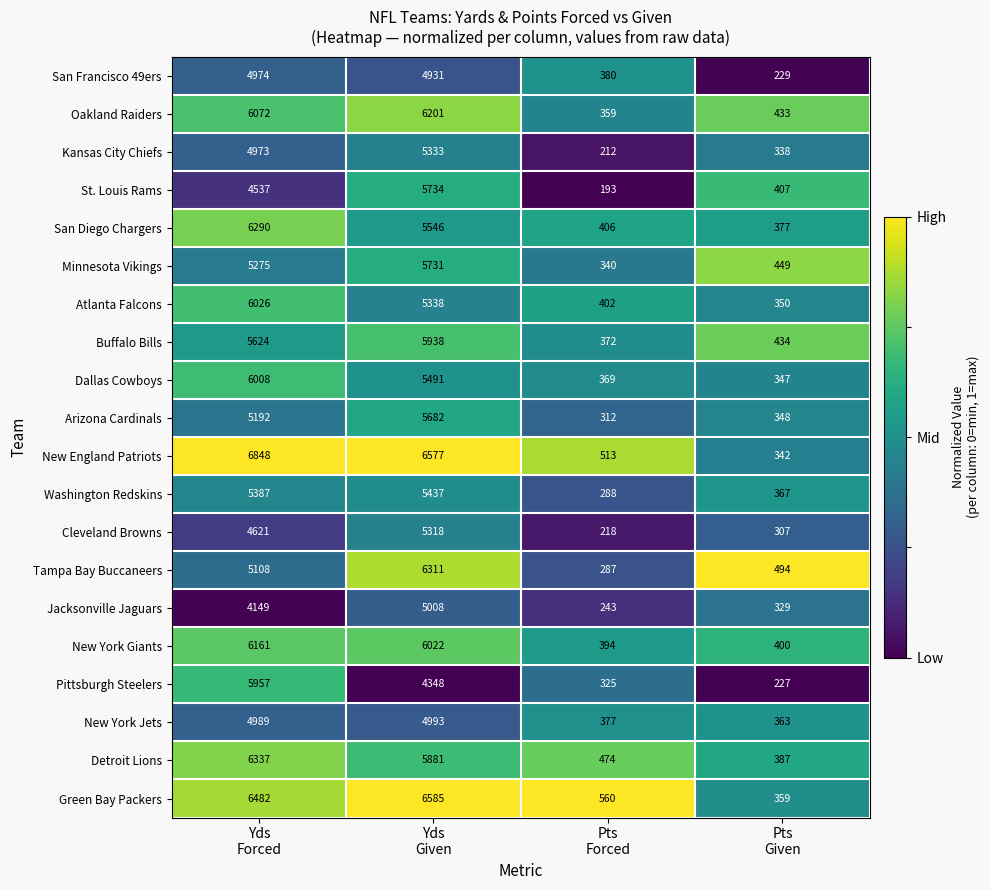

What is the sum of all New England Patriots values?

14280